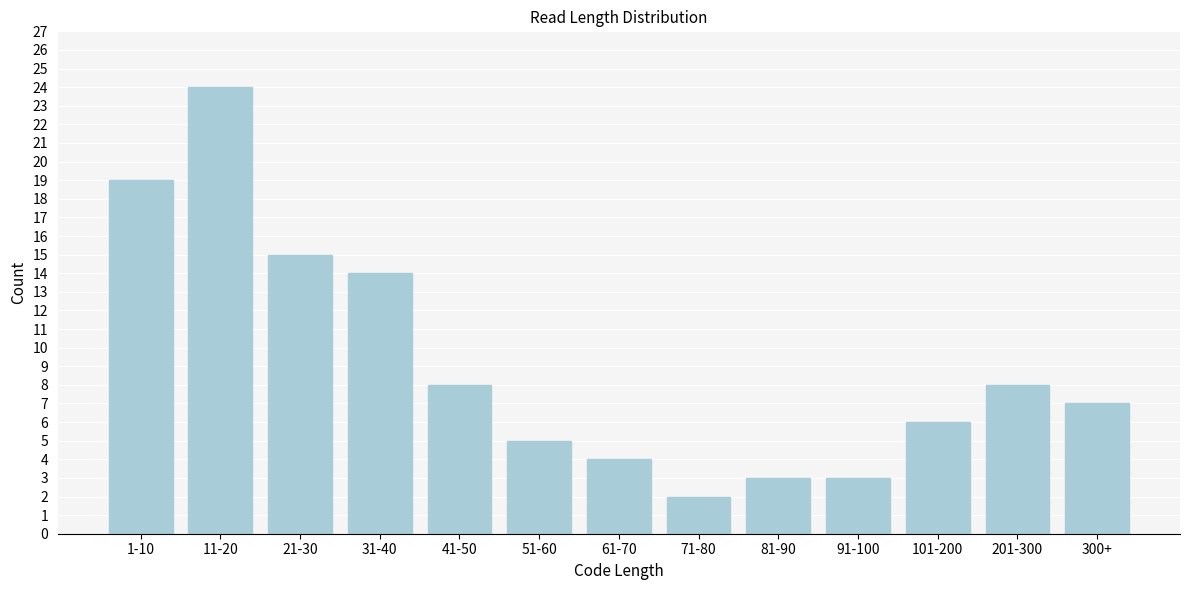

Reading right to left, transcribe all the data shown in this chart.

7	8	6	3	3	2	4	5	8	14	15	24	19